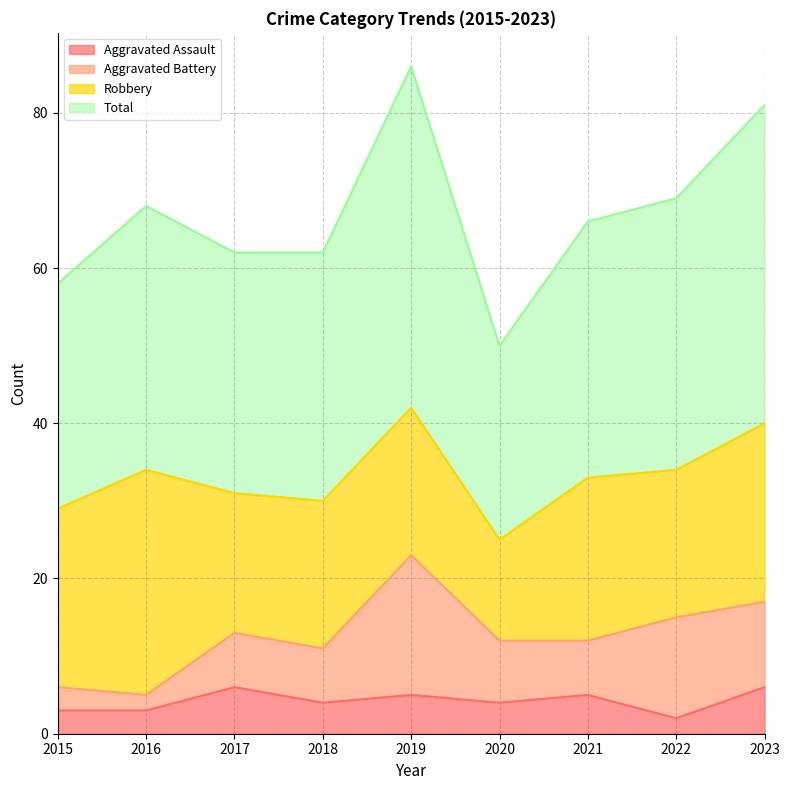

At which label does Total reach its minimum?

2020